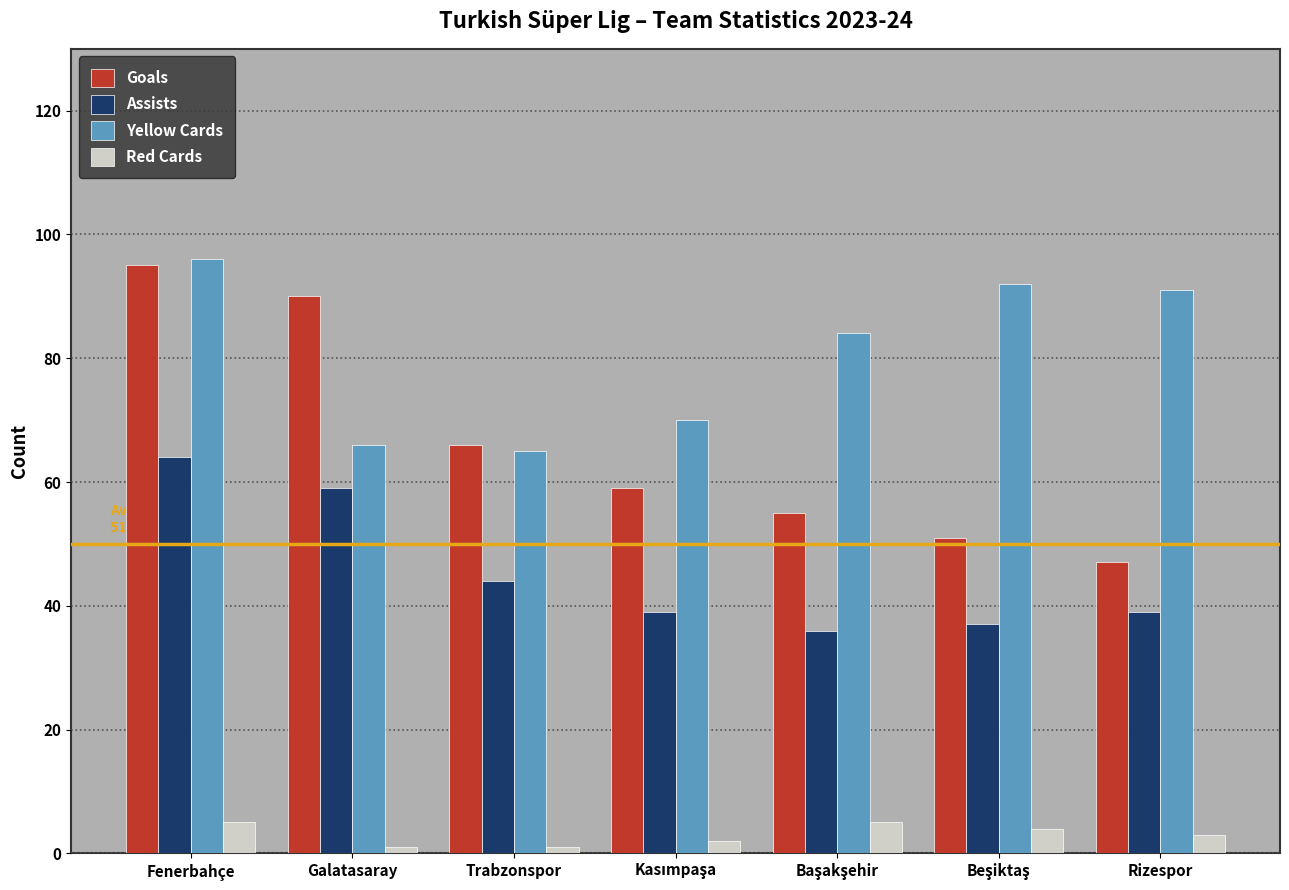

The Goals series shows 32 at Rizespor. True or false?

False